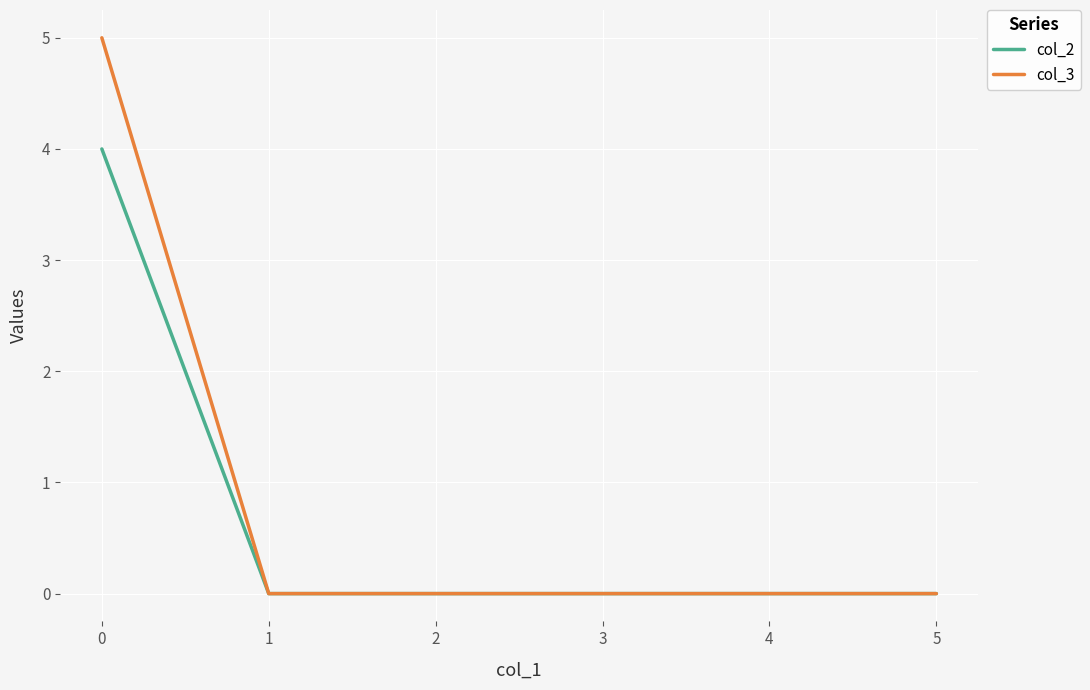

The value of col_3 at 0 is 5. True or false?

True